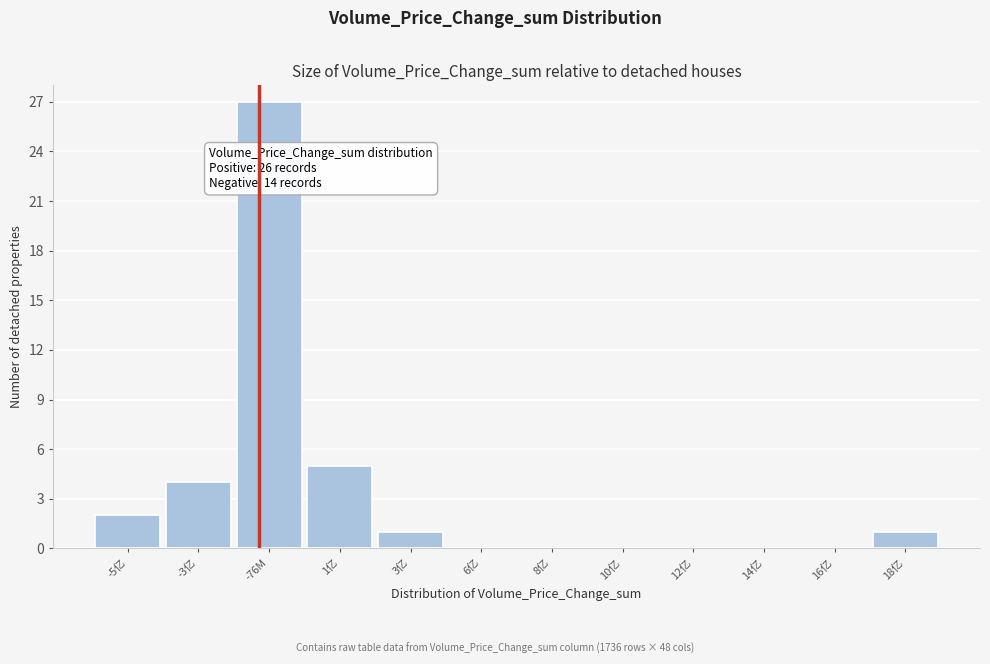

Reading left to right, extract all data points from this chart.

-5亿=2	-3亿=4	-76M=27	1亿=5	3亿=1	6亿=0	8亿=0	10亿=0	12亿=0	14亿=0	16亿=0	18亿=1